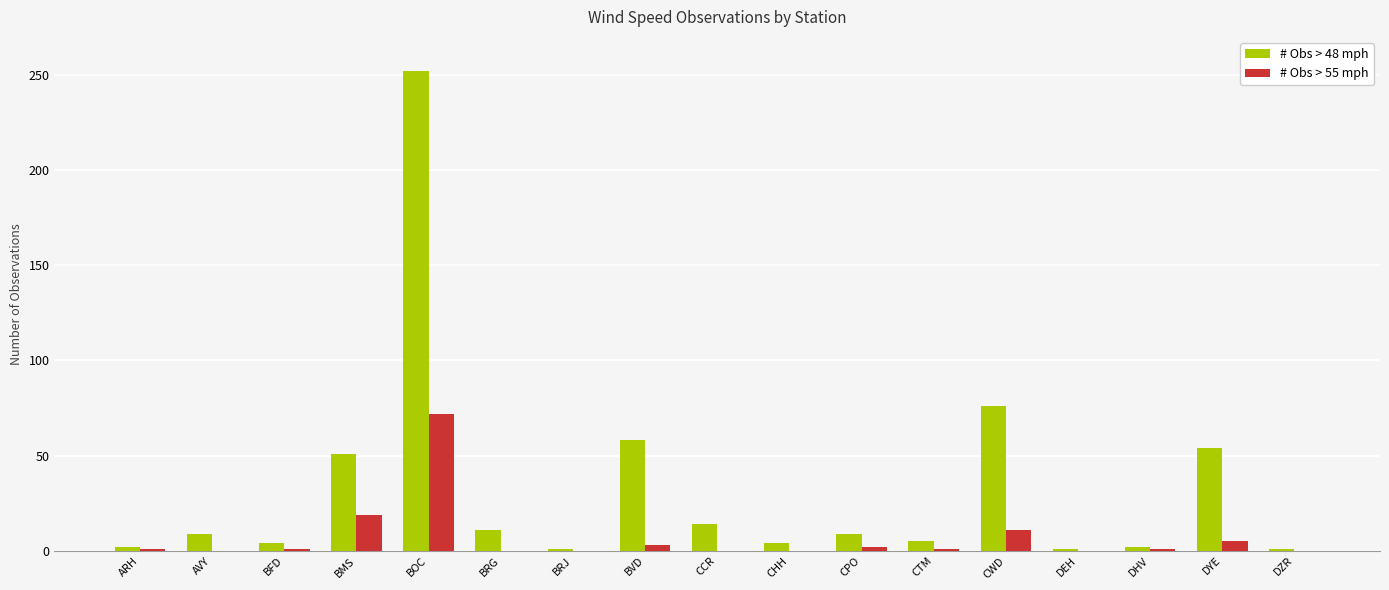

What is the sum of all # Obs > 48 mph values?

554